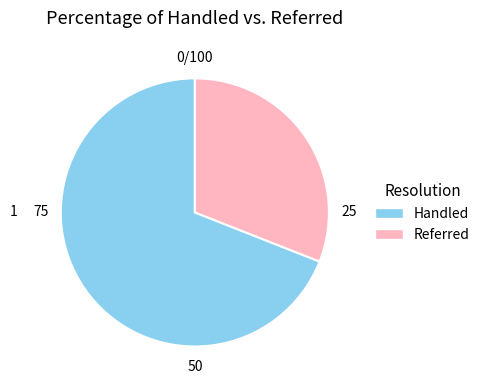

Rank the categories by value from highest to lowest.

Handled, Referred